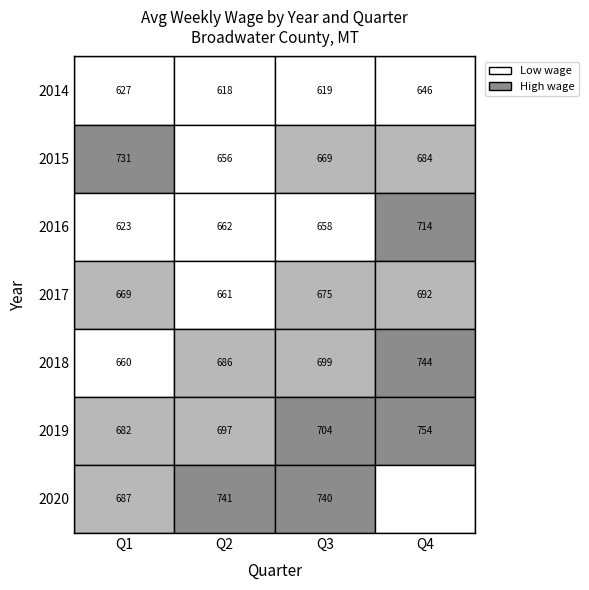

Reading left to right, transcribe all the data shown in this chart.

Q1: 2014=627	2015=731	2016=623	2017=669	2018=660	2019=682	2020=687
Q2: 2014=618	2015=656	2016=662	2017=661	2018=686	2019=697	2020=741
Q3: 2014=619	2015=669	2016=658	2017=675	2018=699	2019=704	2020=740
Q4: 2014=646	2015=684	2016=714	2017=692	2018=744	2019=754	2020=0